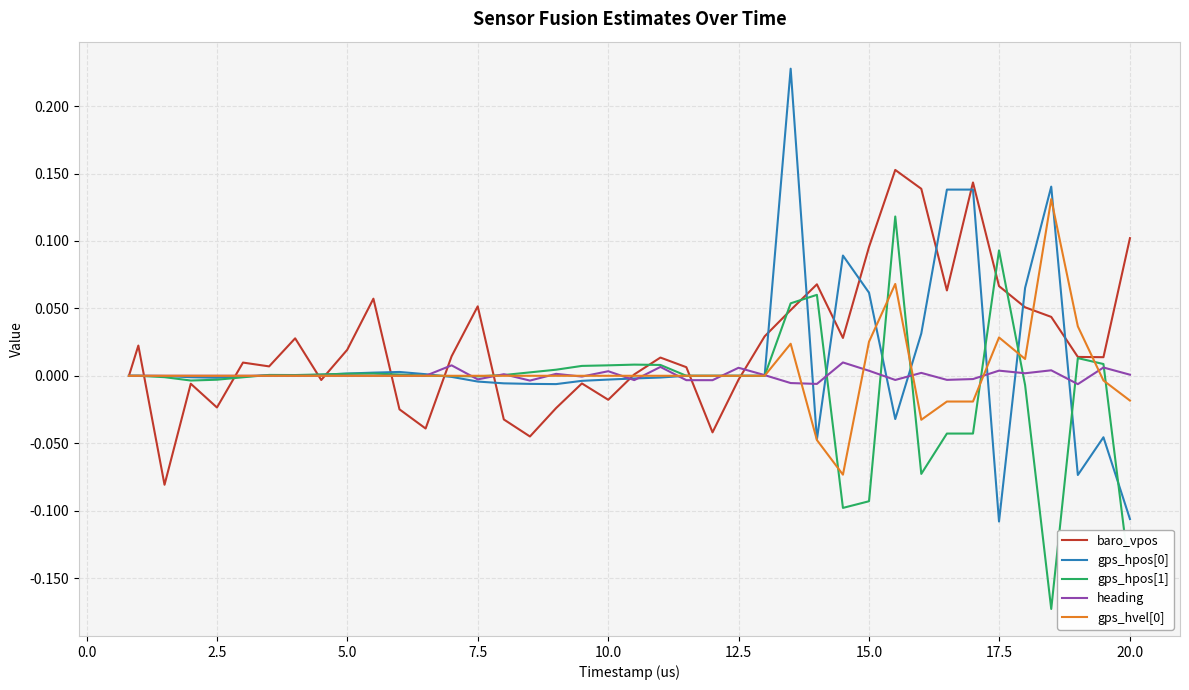

How many lines are shown in the chart?

5